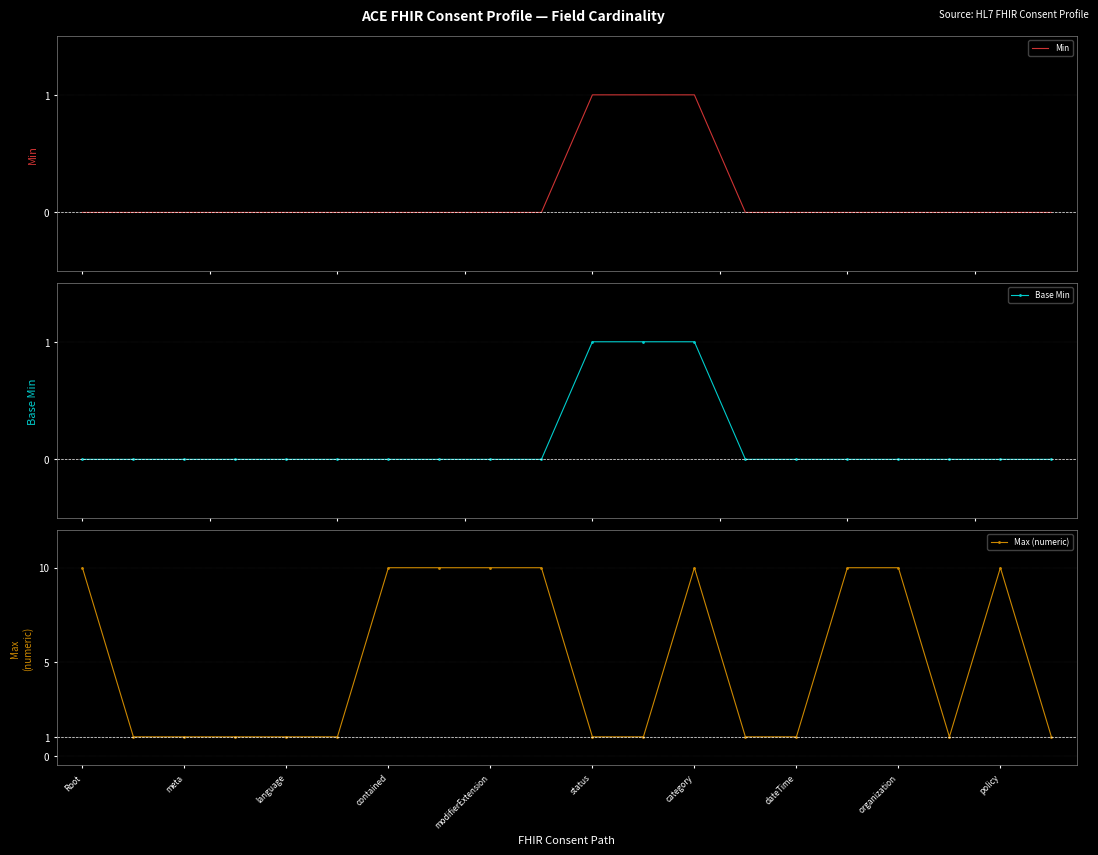

True or false: Min and Base Min cross at least once.

False